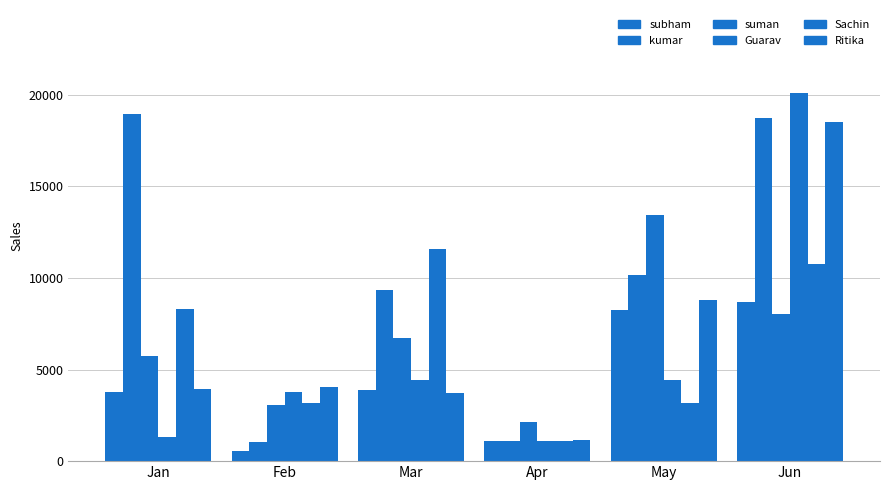

What is the label of the 15th bar from the right?

Guarav